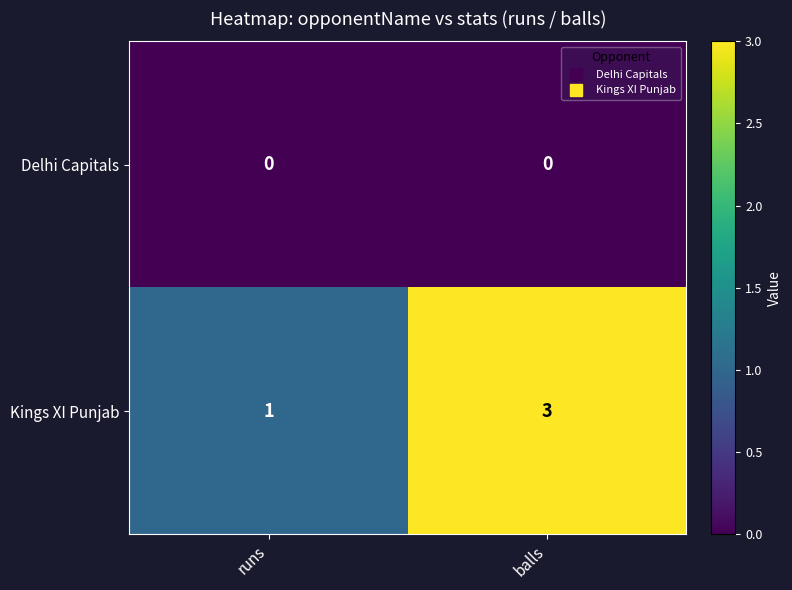

At which category is the sum across all series the highest?

balls